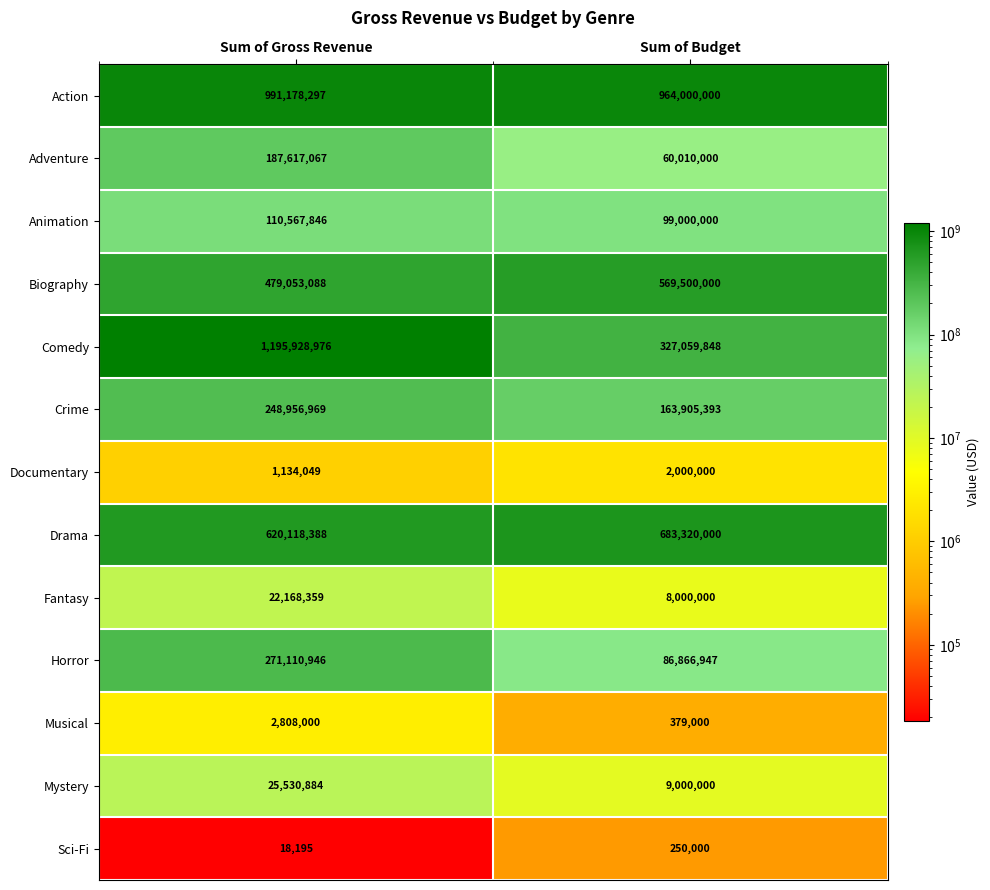

At which category is the sum across all series the highest?

Sum of Gross Revenue